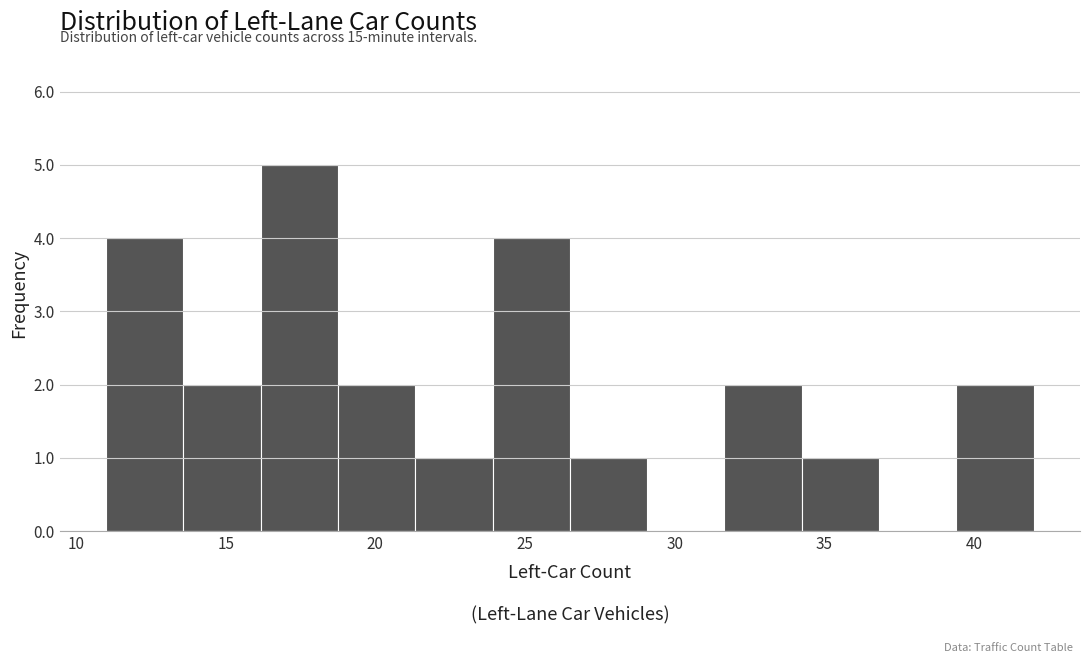

Which range on the x-axis has the tallest bar?

16.0 to 19.0